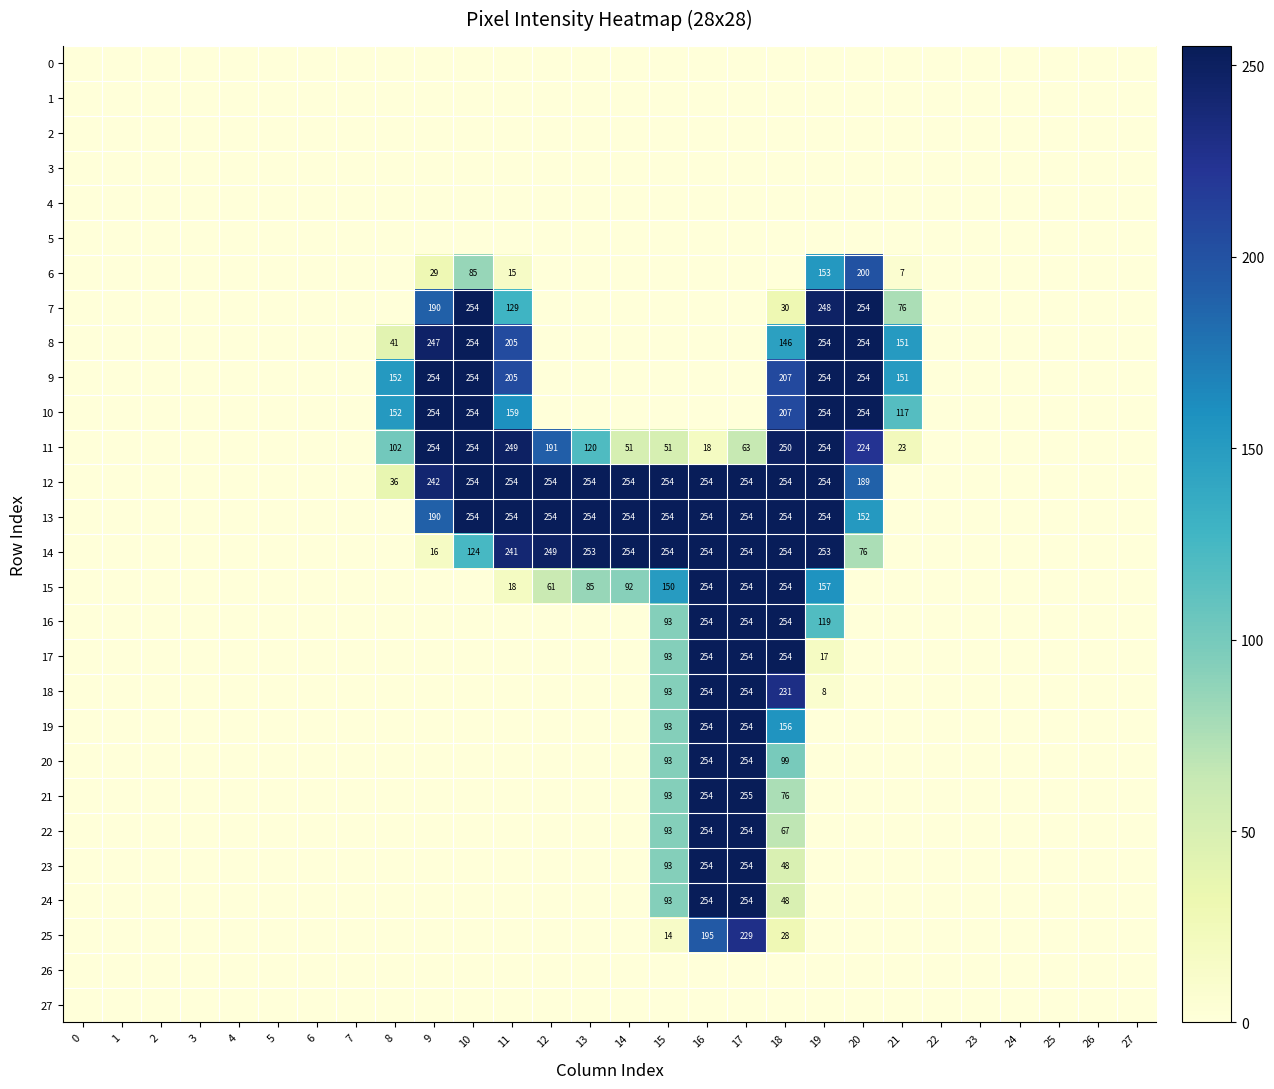

The 9 series shows 254 at 9. True or false?

True